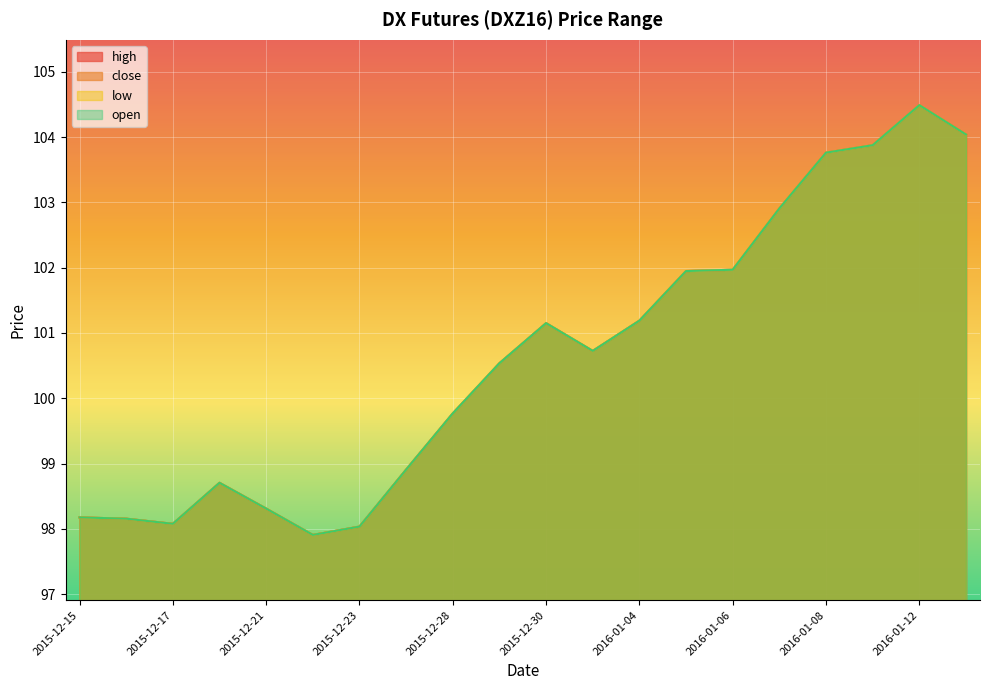

Reading left to right, transcribe all the data shown in this chart.

high: 98.2	98.2	98.1	98.7	98.3	97.9	98.0	98.9	99.8	100.5	101.2	100.7	101.2	101.9	102.0	102.9	103.8	103.9	104.5	104.0
close: 98.2	98.2	98.1	98.7	98.3	97.9	98.0	98.9	99.8	100.5	101.2	100.7	101.2	101.9	102.0	102.9	103.8	103.9	104.5	104.0
low: 98.2	98.2	98.1	98.7	98.3	97.9	98.0	98.9	99.8	100.5	101.2	100.7	101.2	101.9	102.0	102.9	103.8	103.9	104.5	104.0
open: 98.2	98.2	98.1	98.7	98.3	97.9	98.0	98.9	99.8	100.5	101.2	100.7	101.2	101.9	102.0	102.9	103.8	103.9	104.5	104.0